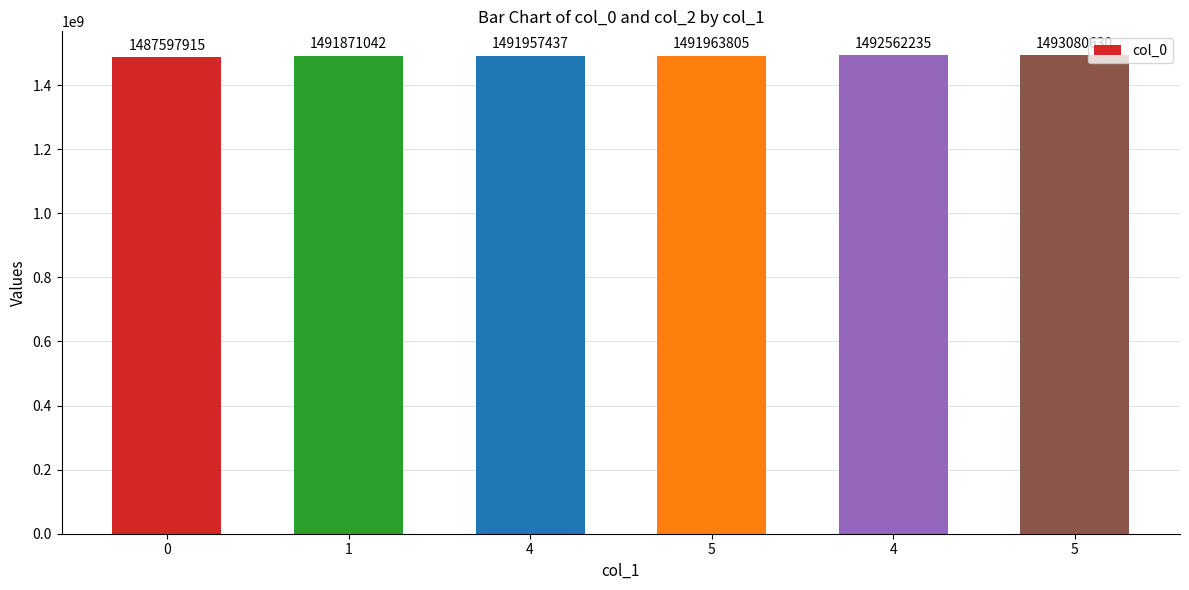

Are the bars horizontal?

No